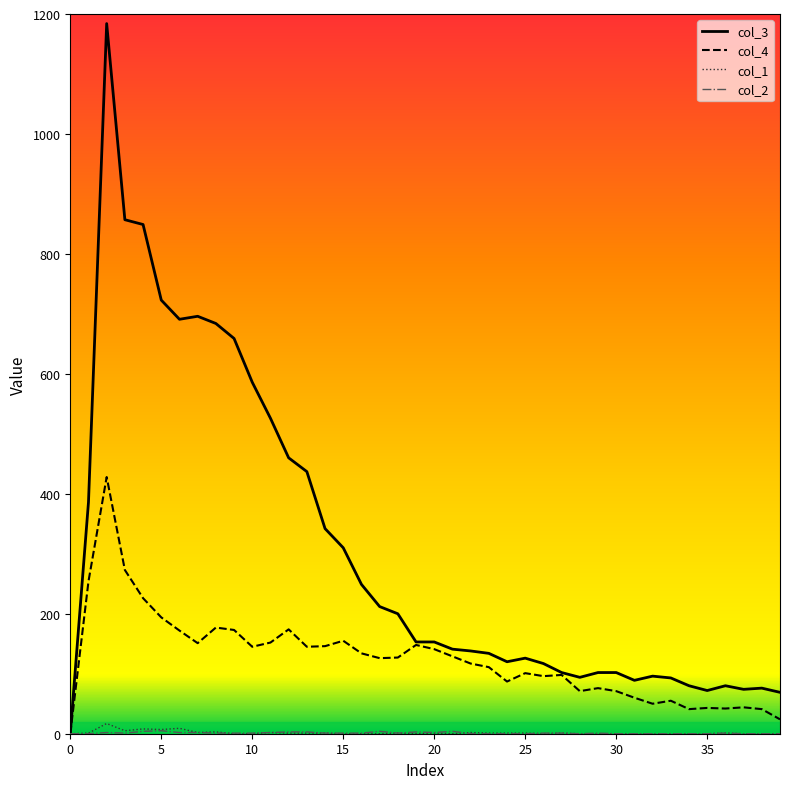

What is the greatest value displayed?

1184